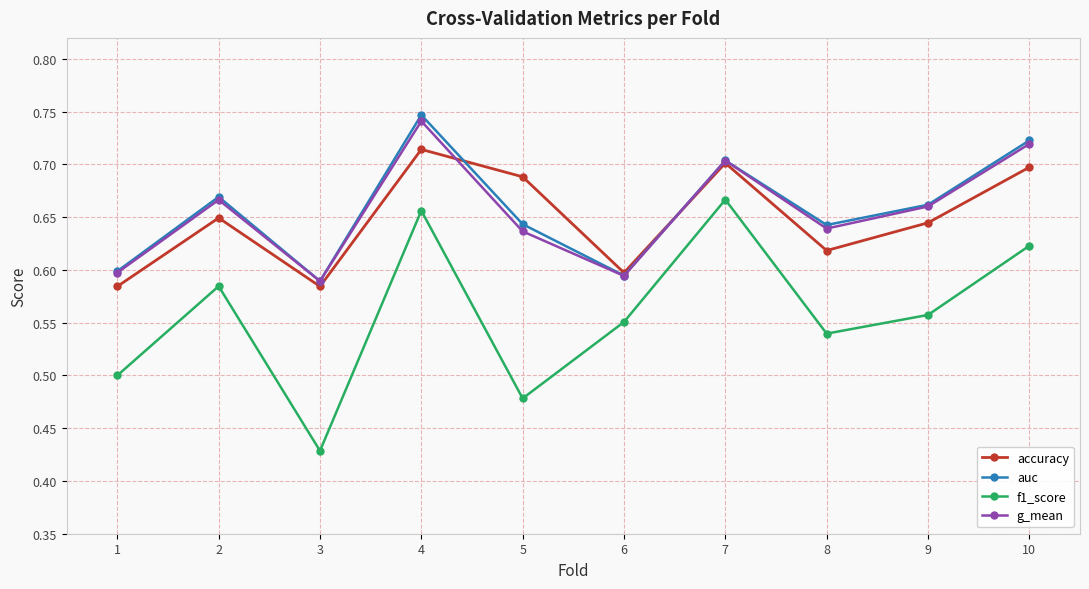

True or false: accuracy and f1_score intersect in this chart.

False